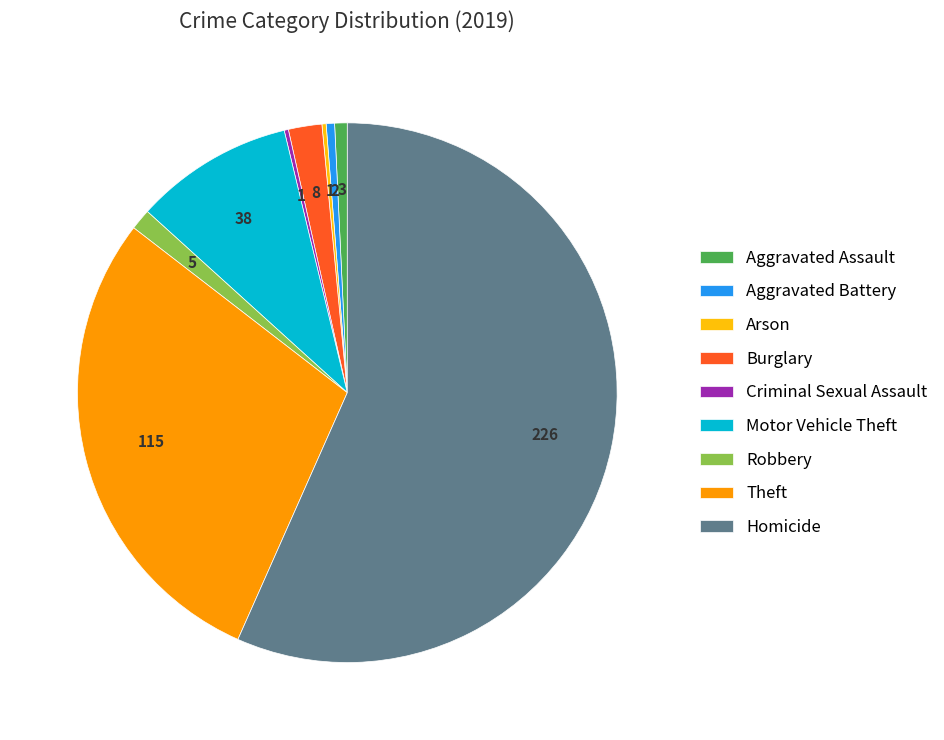

The Aggravated Assault slice represents 11% of the pie. True or false?

False